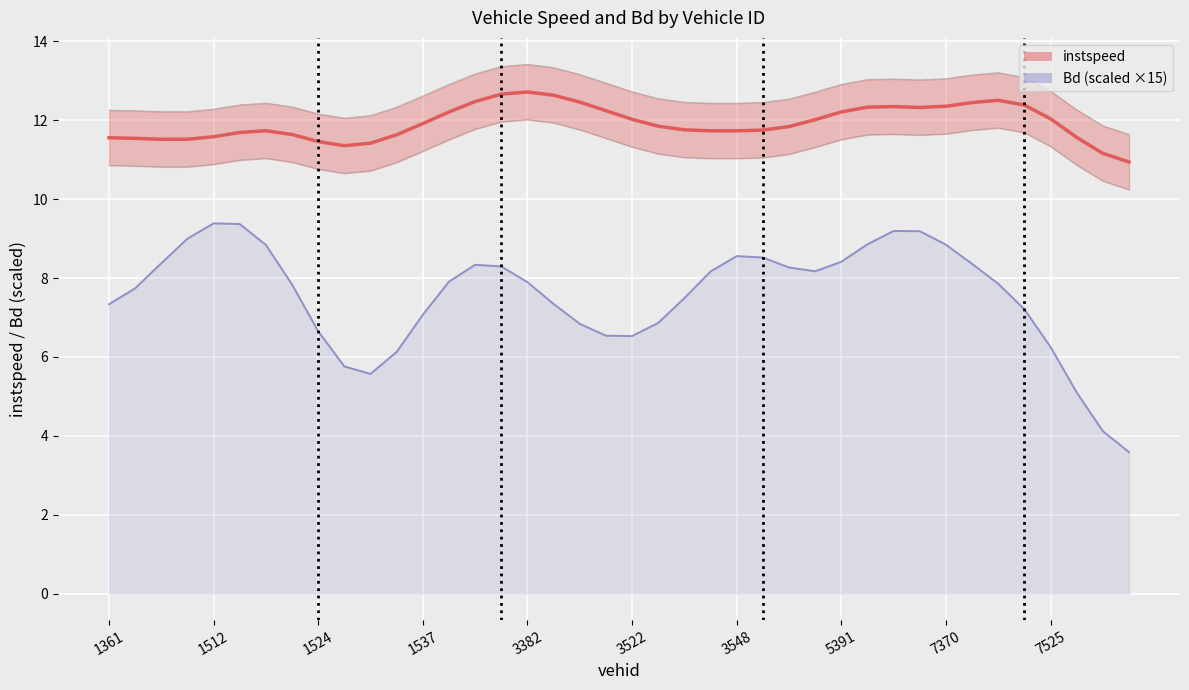

How many lines are shown in the chart?

4